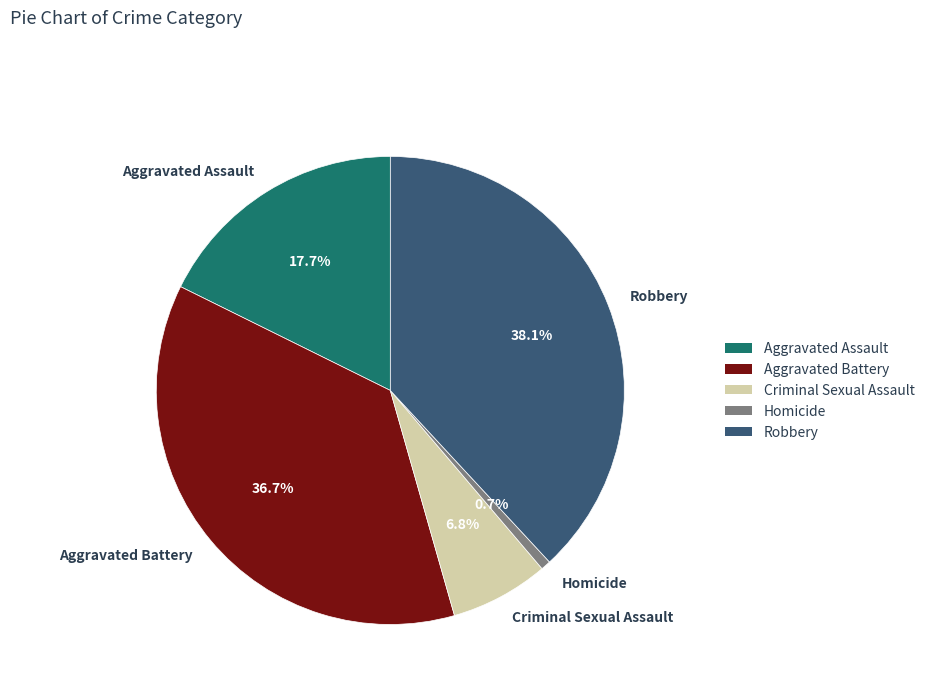

Between Aggravated Battery and Robbery, which is larger?

Robbery